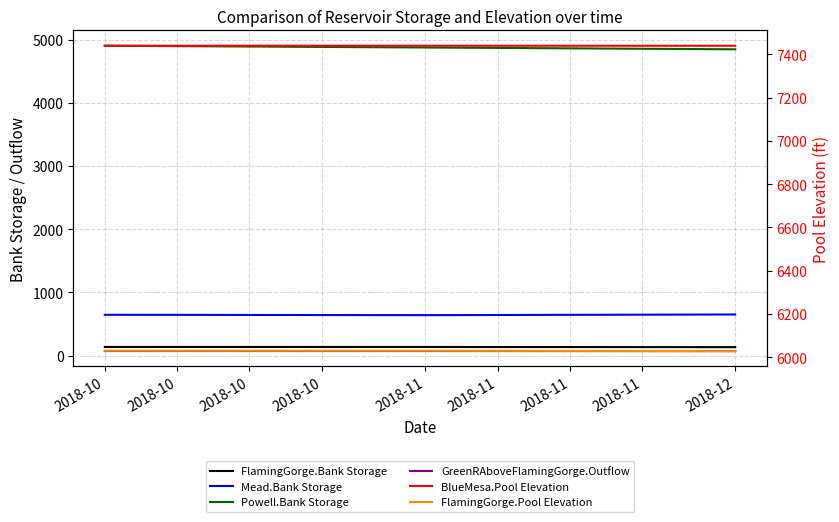

Is it true that BlueMesa.Pool Elevation equals 10419.0 at 2018-12?

False